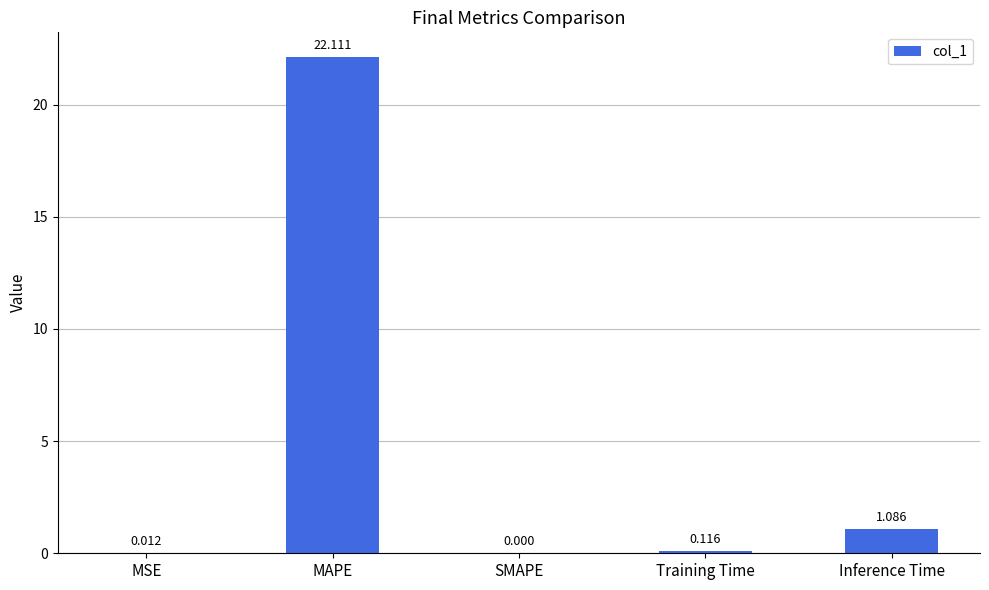

Where is the data nearest to the value 11?

Inference Time